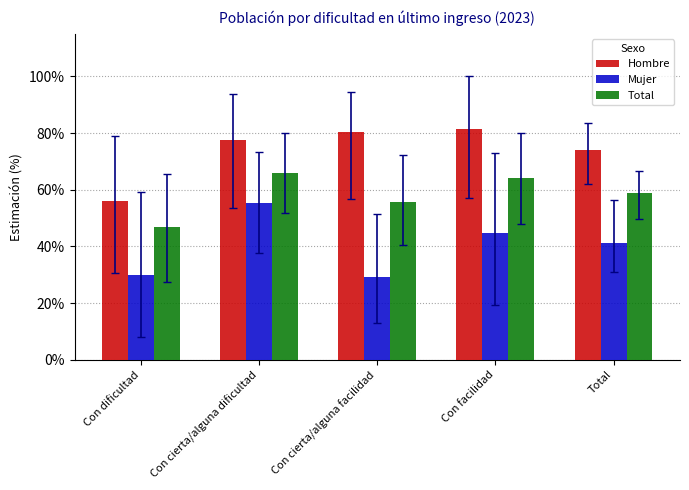

Rank the series by their average value, from lowest to highest.

Mujer, Total, Hombre